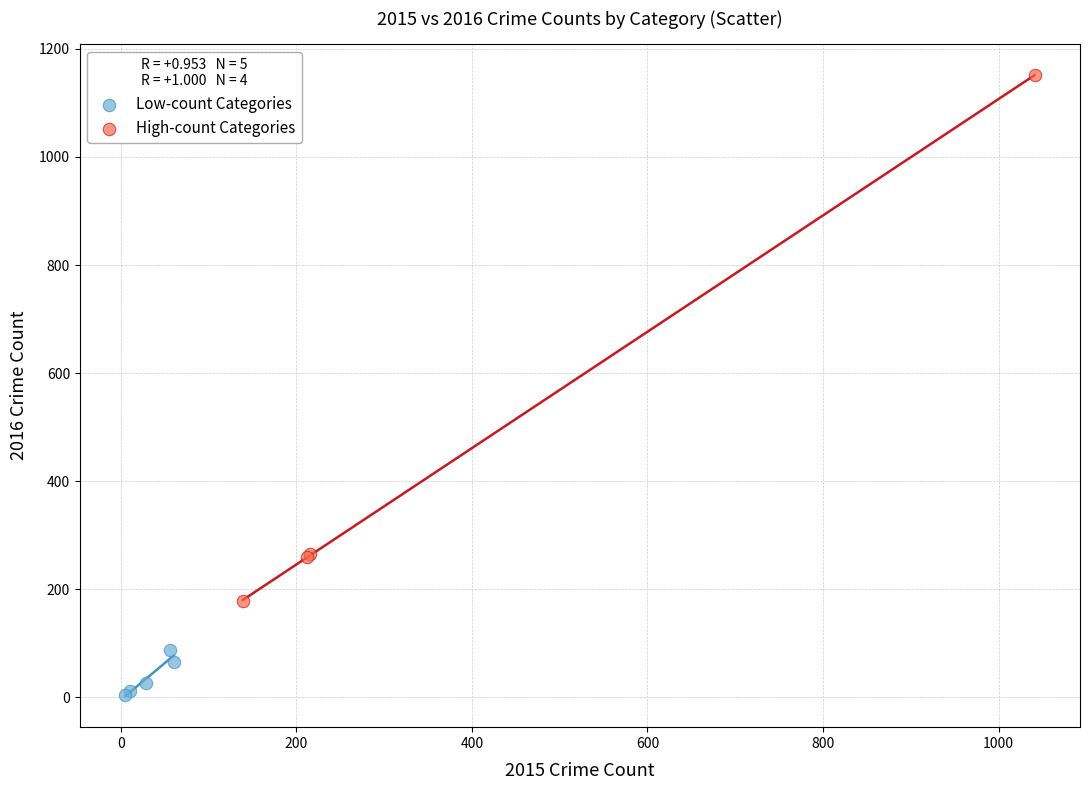

Which series contains the highest Y value?

High-count Categories